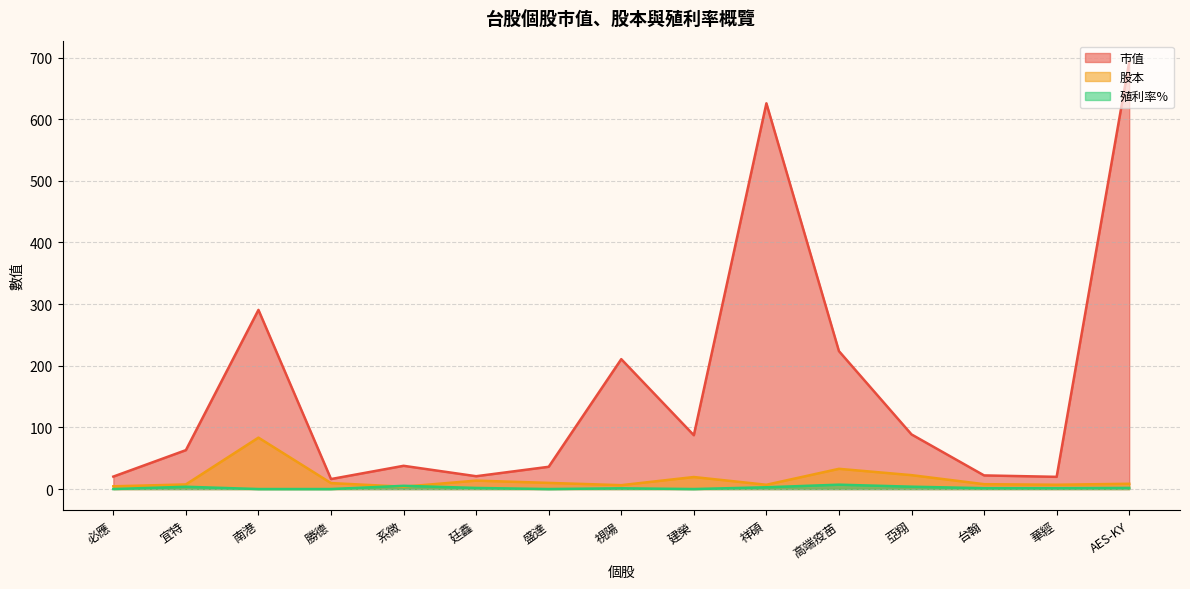

Between 視陽 and 高端疫苗, which series saw the biggest shift?

股本